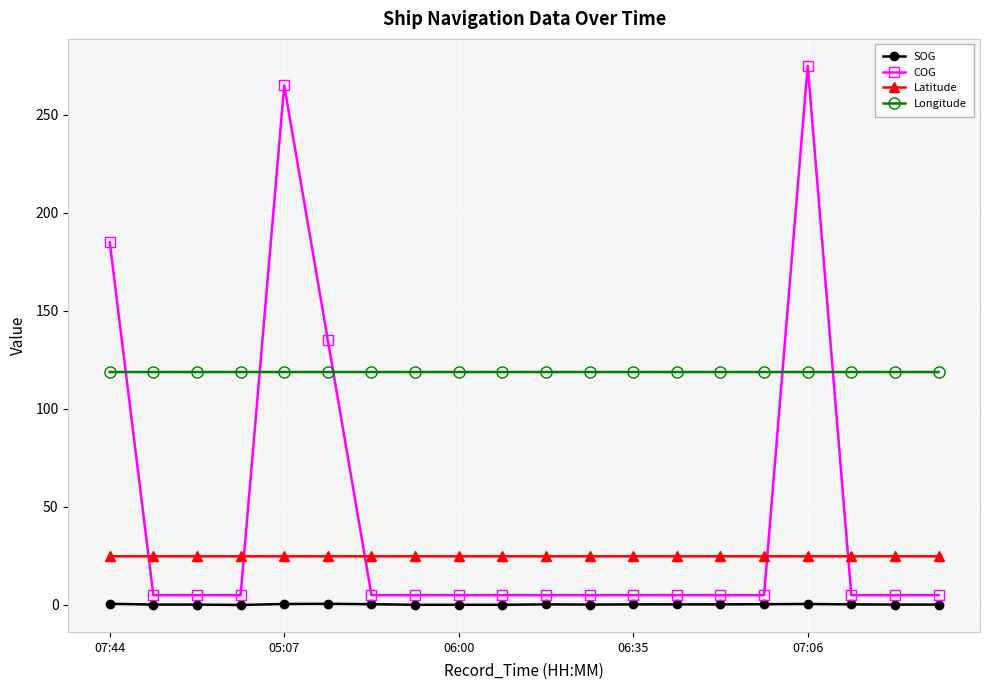

In Latitude, how many points are higher than both neighbors (excluding endpoints)?

4